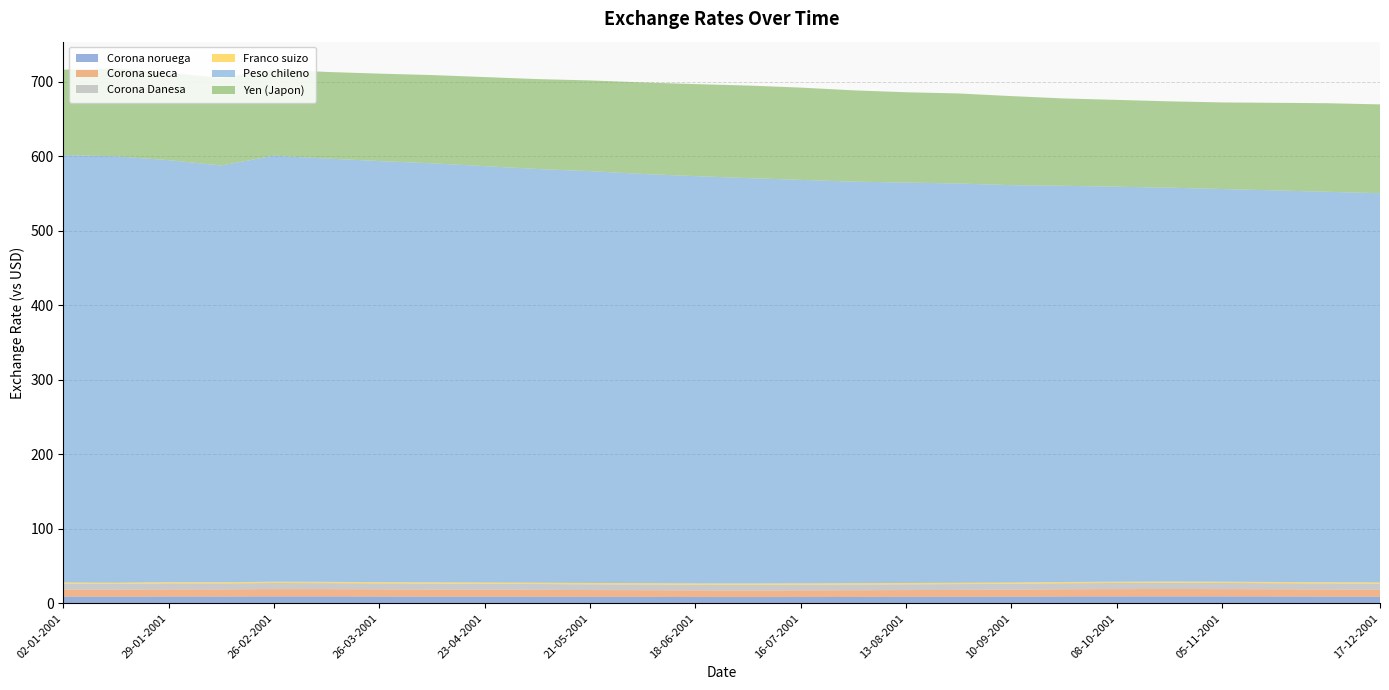

Reading right to left, list all the values displayed in this chart.

Corona noruega: 17-12-2001=8.7	03-12-2001=8.8	19-11-2001=8.9	05-11-2001=9.0	22-10-2001=9.1	08-10-2001=9.0	24-09-2001=8.9	10-09-2001=8.7	27-08-2001=8.5	13-08-2001=8.4	30-07-2001=8.3	16-07-2001=8.2	02-07-2001=8.2	18-06-2001=8.2	04-06-2001=8.4	21-05-2001=8.5	07-05-2001=8.6	23-04-2001=8.7	09-04-2001=8.7	26-03-2001=8.9	12-03-2001=9.0	26-02-2001=9.0	12-02-2001=8.8	29-01-2001=8.9	15-01-2001=8.6	02-01-2001=8.8
Corona sueca: 17-12-2001=9.5	03-12-2001=9.6	19-11-2001=9.7	05-11-2001=9.8	22-10-2001=9.9	08-10-2001=9.9	24-09-2001=9.7	10-09-2001=9.4	27-08-2001=9.3	13-08-2001=9.2	30-07-2001=9.0	16-07-2001=8.9	02-07-2001=8.8	18-06-2001=8.9	04-06-2001=9.0	21-05-2001=9.2	07-05-2001=9.3	23-04-2001=9.4	09-04-2001=9.5	26-03-2001=9.7	12-03-2001=9.8	26-02-2001=9.9	12-02-2001=9.6	29-01-2001=9.6	15-01-2001=9.3	02-01-2001=9.4
Corona Danesa: 17-12-2001=8.0	03-12-2001=8.1	19-11-2001=8.2	05-11-2001=8.3	22-10-2001=8.3	08-10-2001=8.2	24-09-2001=8.1	10-09-2001=7.9	27-08-2001=7.9	13-08-2001=7.8	30-07-2001=7.7	16-07-2001=7.7	02-07-2001=7.7	18-06-2001=7.6	04-06-2001=7.7	21-05-2001=7.8	07-05-2001=7.8	23-04-2001=7.9	09-04-2001=8.0	26-03-2001=8.1	12-03-2001=8.1	26-02-2001=8.2	12-02-2001=8.0	29-01-2001=8.1	15-01-2001=7.9	02-01-2001=7.9
Franco suizo: 17-12-2001=1.7	03-12-2001=1.7	19-11-2001=1.7	05-11-2001=1.7	22-10-2001=1.7	08-10-2001=1.7	24-09-2001=1.7	10-09-2001=1.7	27-08-2001=1.7	13-08-2001=1.7	30-07-2001=1.8	16-07-2001=1.8	02-07-2001=1.8	18-06-2001=1.8	04-06-2001=1.8	21-05-2001=1.7	07-05-2001=1.7	23-04-2001=1.7	09-04-2001=1.7	26-03-2001=1.7	12-03-2001=1.7	26-02-2001=1.7	12-02-2001=1.7	29-01-2001=1.7	15-01-2001=1.6	02-01-2001=1.6
Peso chileno: 17-12-2001=522.5	03-12-2001=524.0	19-11-2001=525.6	05-11-2001=527.1	22-10-2001=528.7	08-10-2001=530.2	24-09-2001=531.8	10-09-2001=533.3	27-08-2001=535.9	13-08-2001=537.5	30-07-2001=539.0	16-07-2001=541.6	02-07-2001=544.1	18-06-2001=546.7	04-06-2001=549.2	21-05-2001=552.8	07-05-2001=555.3	23-04-2001=558.9	09-04-2001=562.5	26-03-2001=565.1	12-03-2001=568.2	26-02-2001=571.9	12-02-2001=559.3	29-01-2001=566.3	15-01-2001=572.4	02-01-2001=573.6
Yen (Japon): 17-12-2001=119.2	03-12-2001=118.9	19-11-2001=117.6	05-11-2001=116.2	22-10-2001=115.9	08-10-2001=116.6	24-09-2001=117.2	10-09-2001=119.6	27-08-2001=120.9	13-08-2001=121.2	30-07-2001=122.6	16-07-2001=123.9	02-07-2001=124.2	18-06-2001=123.6	04-06-2001=122.9	21-05-2001=121.8	07-05-2001=120.7	23-04-2001=119.6	09-04-2001=118.5	26-03-2001=117.3	12-03-2001=116.2	26-02-2001=115.9	12-02-2001=117.6	29-01-2001=117.2	15-01-2001=118.0	02-01-2001=114.6